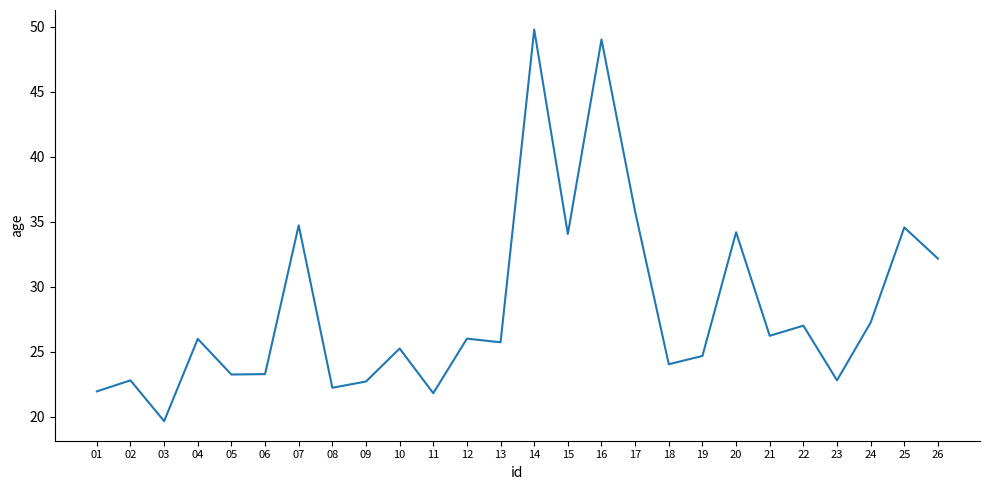

The value at 11 is 21.8. True or false?

True